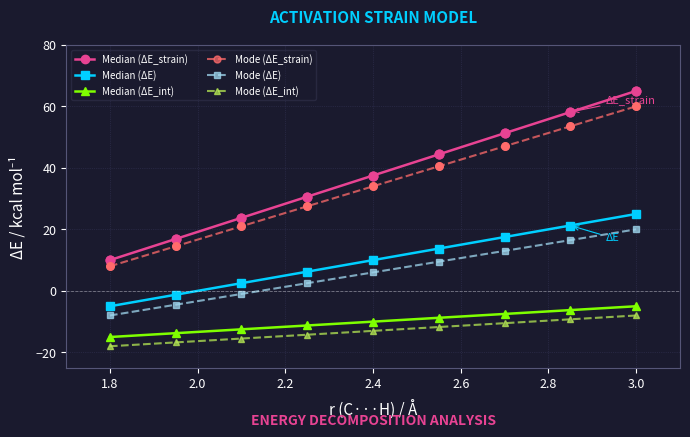

What are all the series names shown in the legend?

Median (ΔE_strain), Median (ΔE), Median (ΔE_int), Mode (ΔE_strain), Mode (ΔE), Mode (ΔE_int)